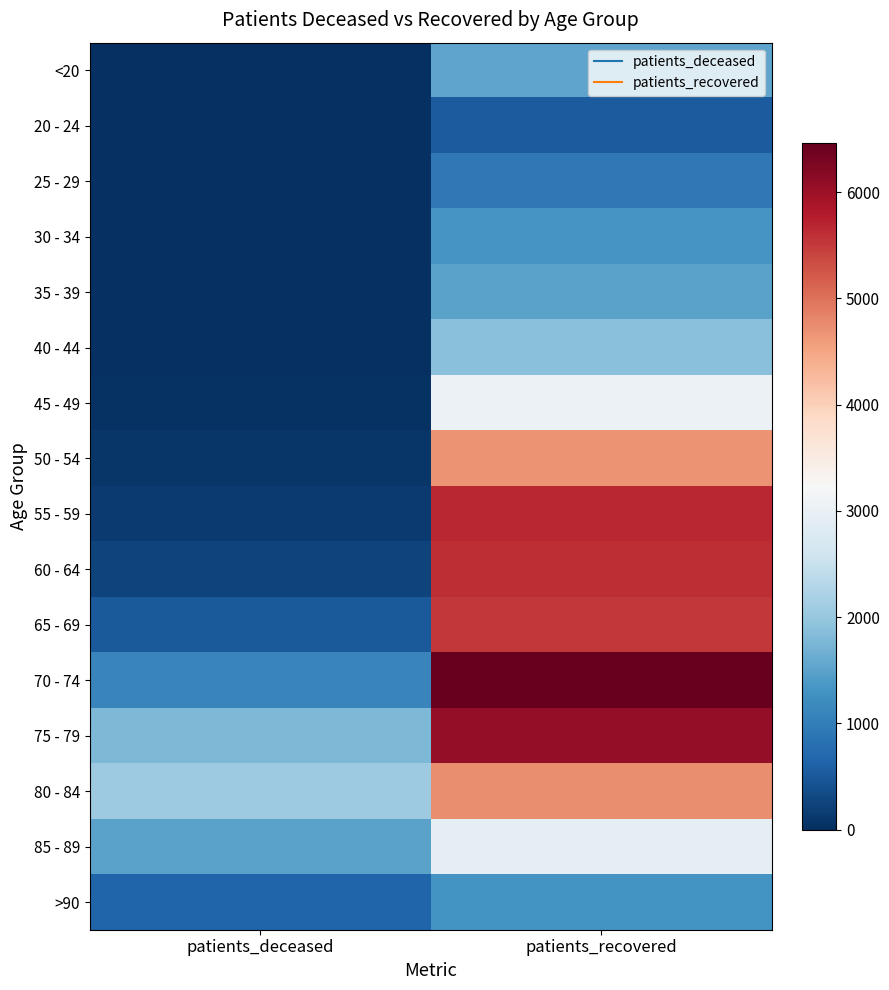

At patients_recovered, list the series in order from smallest to largest.

20 - 24, 25 - 29, >90, 30 - 34, 35 - 39, <20, 40 - 44, 85 - 89, 45 - 49, 50 - 54, 80 - 84, 65 - 69, 60 - 64, 55 - 59, 75 - 79, 70 - 74